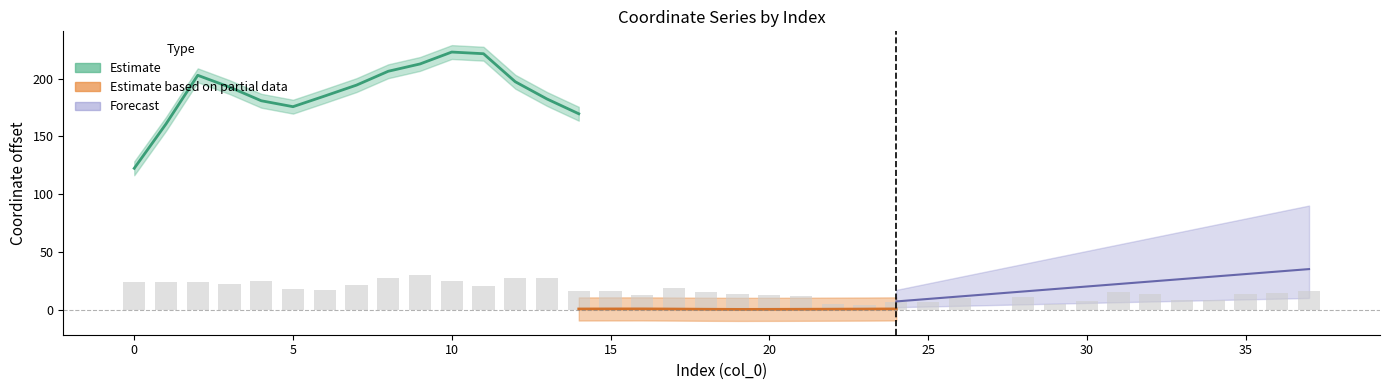

Are the bars horizontal?

No